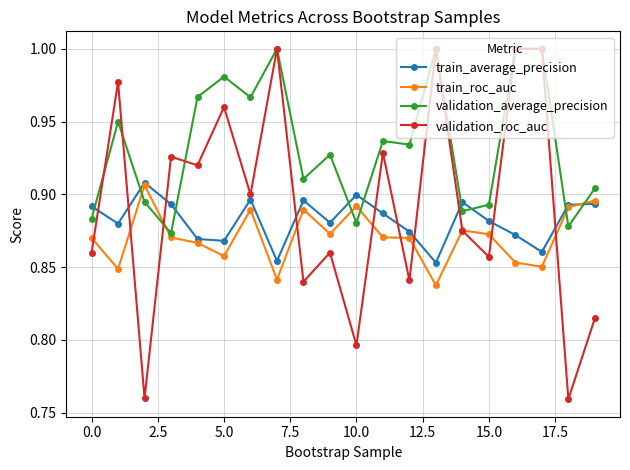

Rank the series by their average value, from highest to lowest.

validation_average_precision, validation_roc_auc, train_average_precision, train_roc_auc